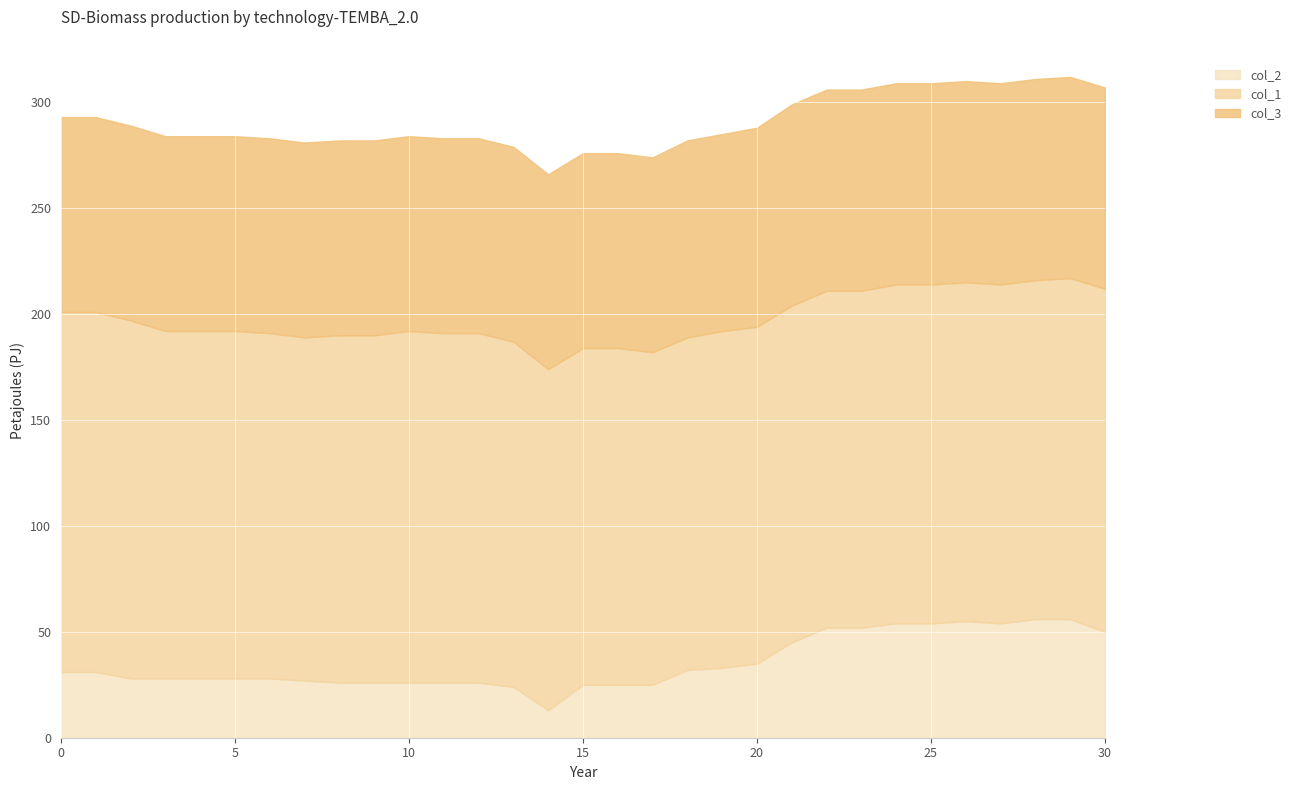

Reading left to right, extract all data points from this chart.

col_2: 0=31	1=31	2=28	3=28	4=28	5=28	6=28	7=27	8=26	9=26	10=26	11=26	12=26	13=24	14=13	15=25	16=25	17=25	18=32	19=33	20=35	21=45	22=52	23=52	24=54	25=54	26=55	27=54	28=56	29=56	30=50
col_1: 0=170	1=170	2=169	3=164	4=164	5=164	6=163	7=162	8=164	9=164	10=166	11=165	12=165	13=163	14=161	15=159	16=159	17=157	18=157	19=159	20=159	21=159	22=159	23=159	24=160	25=160	26=160	27=160	28=160	29=161	30=162
col_3: 0=92	1=92	2=92	3=92	4=92	5=92	6=92	7=92	8=92	9=92	10=92	11=92	12=92	13=92	14=92	15=92	16=92	17=92	18=93	19=93	20=94	21=95	22=95	23=95	24=95	25=95	26=95	27=95	28=95	29=95	30=95